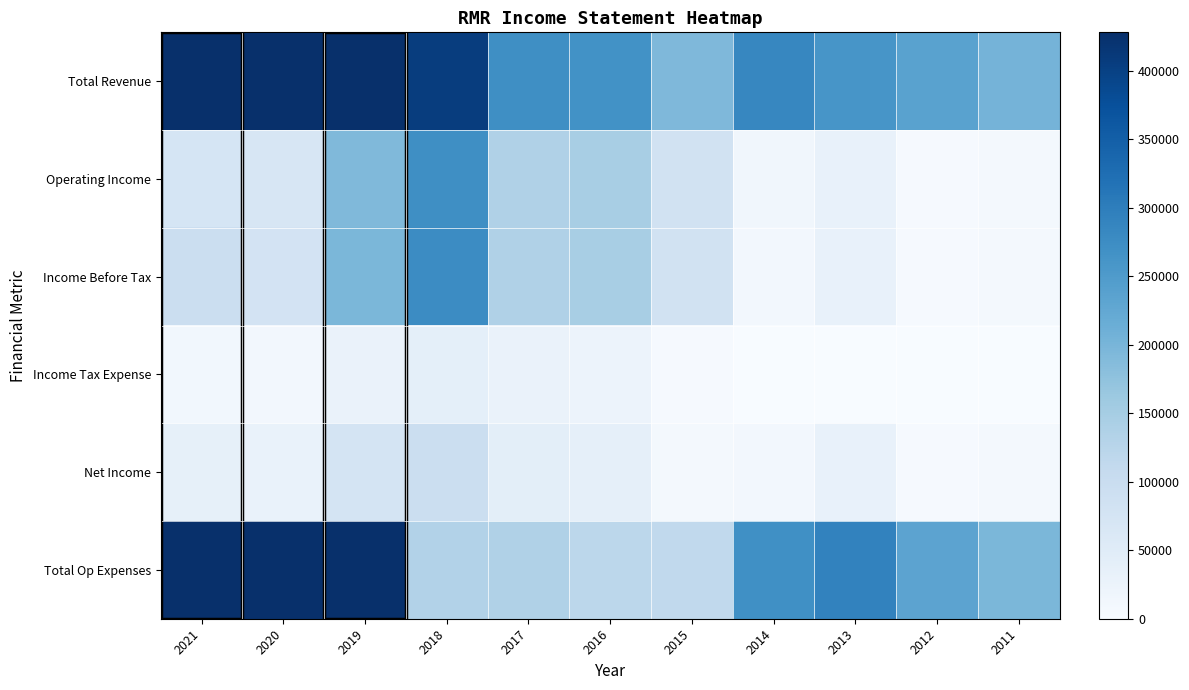

Reading right to left, list all the values displayed in this chart.

Total Revenue: 2011=203500	2012=237300	2013=260000	2014=285000	2015=192900	2016=266900	2017=271700	2018=405000	2019=713400	2020=589500	2021=607200
Operating Income: 2011=6900	2012=4400	2013=32200	2014=14500	2015=80700	2016=146700	2017=135600	2018=272300	2019=191600	2020=68700	2021=72100
Income Before Tax: 2011=6900	2012=4700	2013=32000	2014=10400	2015=82200	2016=146900	2017=137100	2018=276300	2019=196400	2020=77900	2021=94200
Income Tax Expense: 2011=0	2012=0	2013=100	2014=300	2015=4800	2016=24600	2017=28300	2018=39000	2019=27300	2020=11600	2021=13200
Net Income: 2011=7100	2012=4900	2013=31800	2014=10300	2015=7300	2016=37200	2017=42100	2018=94900	2019=74100	2020=28600	2021=35400
Total Op Expenses: 2011=196700	2012=232900	2013=292200	2014=270600	2015=112200	2016=120200	2017=136200	2018=132700	2019=521800	2020=520800	2021=535100